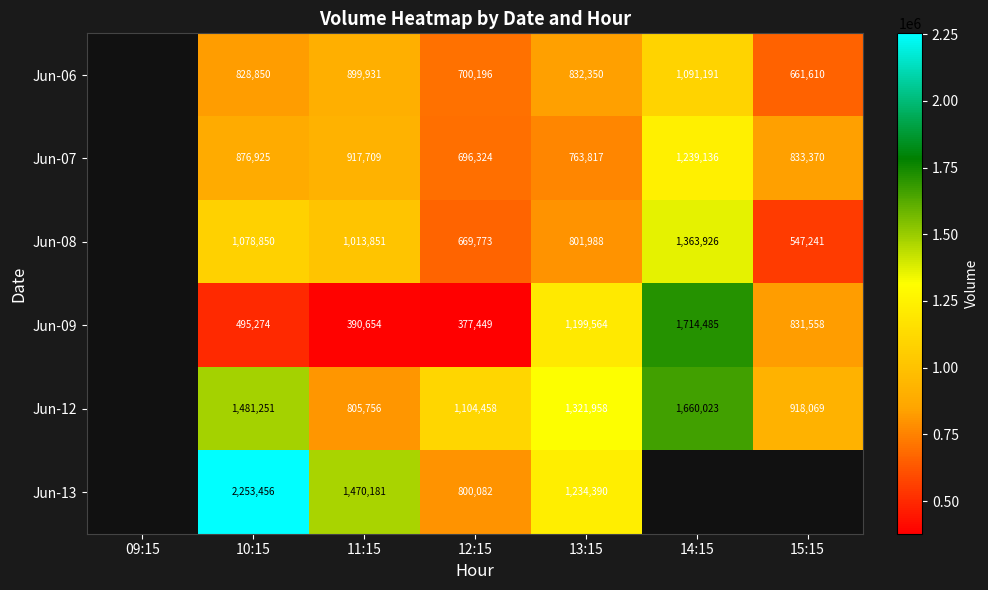

Which category has the lowest value across all series?

12:15